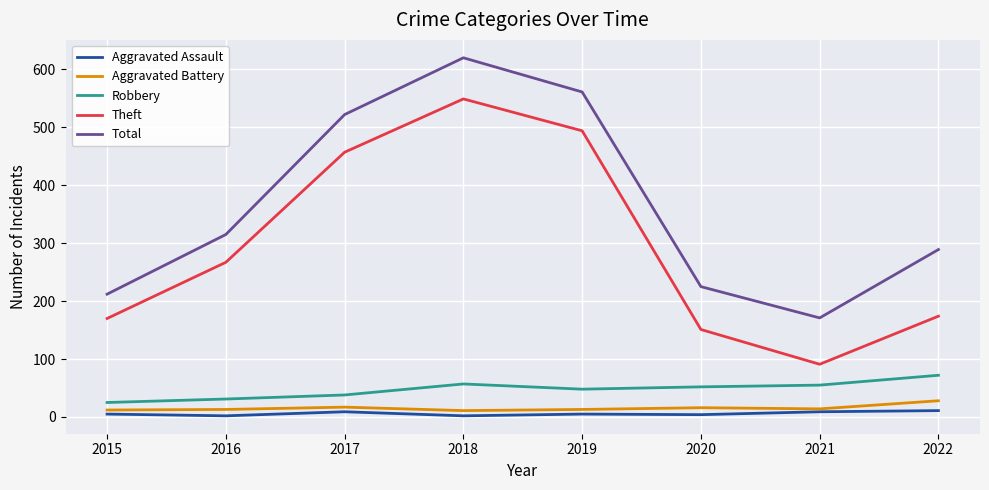

At which label does Theft reach its peak?

2018